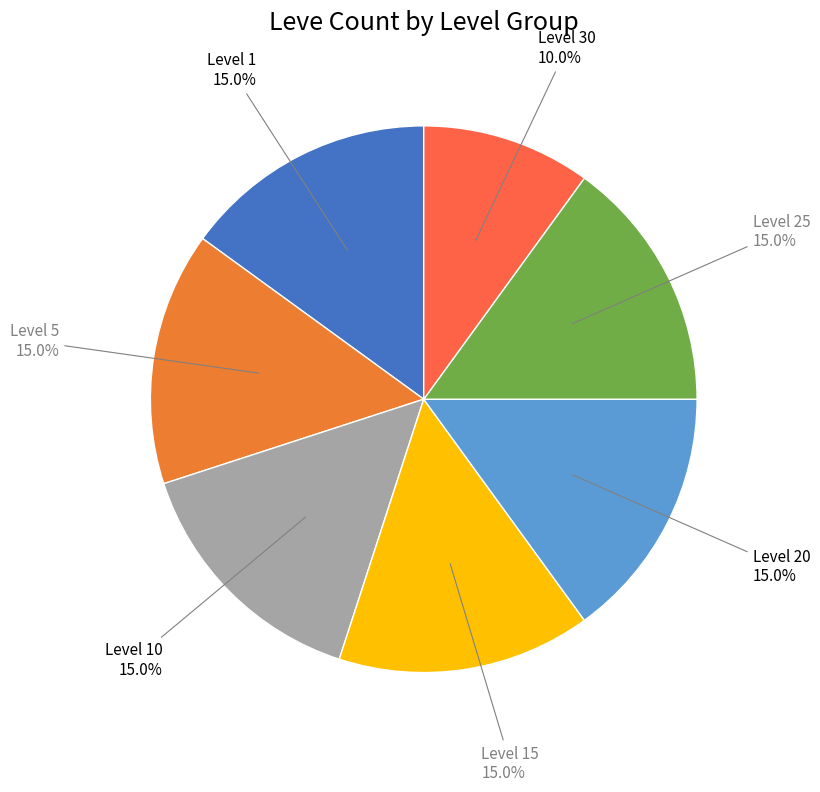

Which slice is the smallest?

Level 30